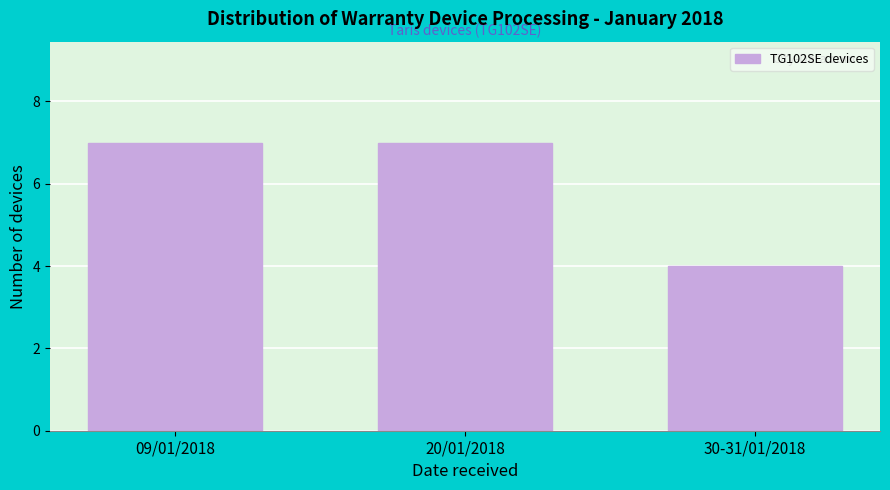

Reading right to left, transcribe all the data shown in this chart.

4	7	7